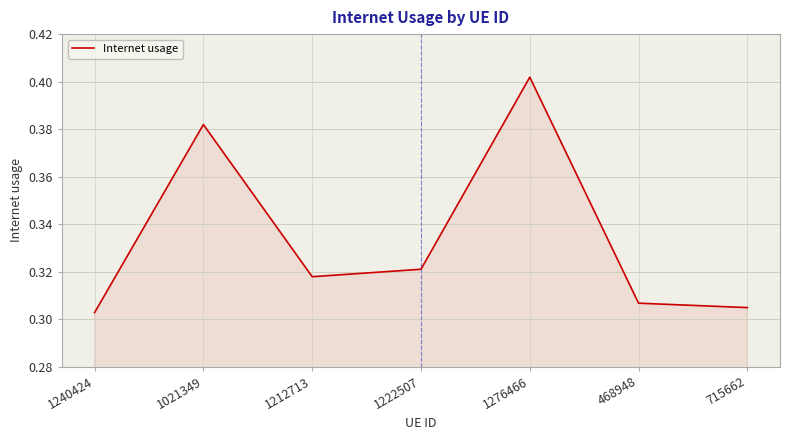

How many lines are shown in the chart?

1